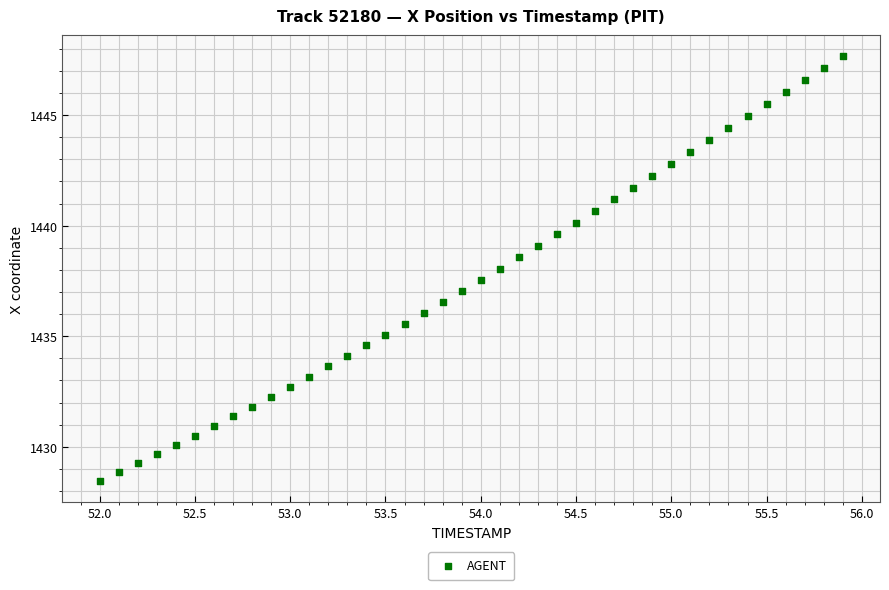

What is the range of Y values (max minus min)?

19.2